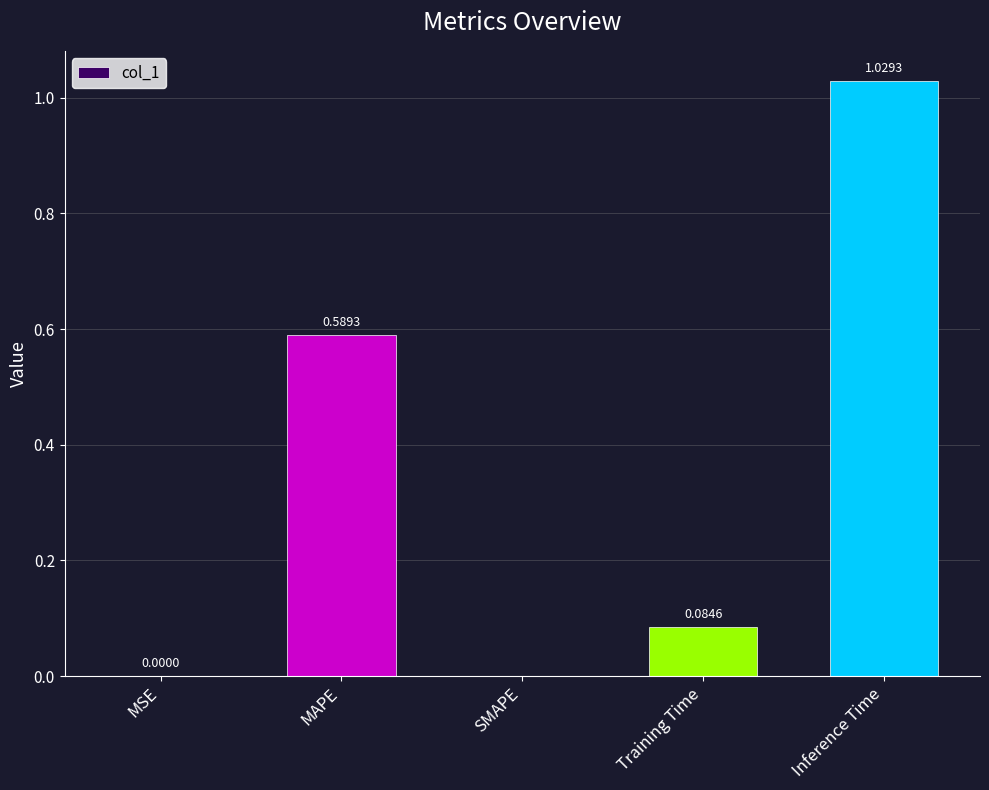

How many distinct data groups are displayed?

1